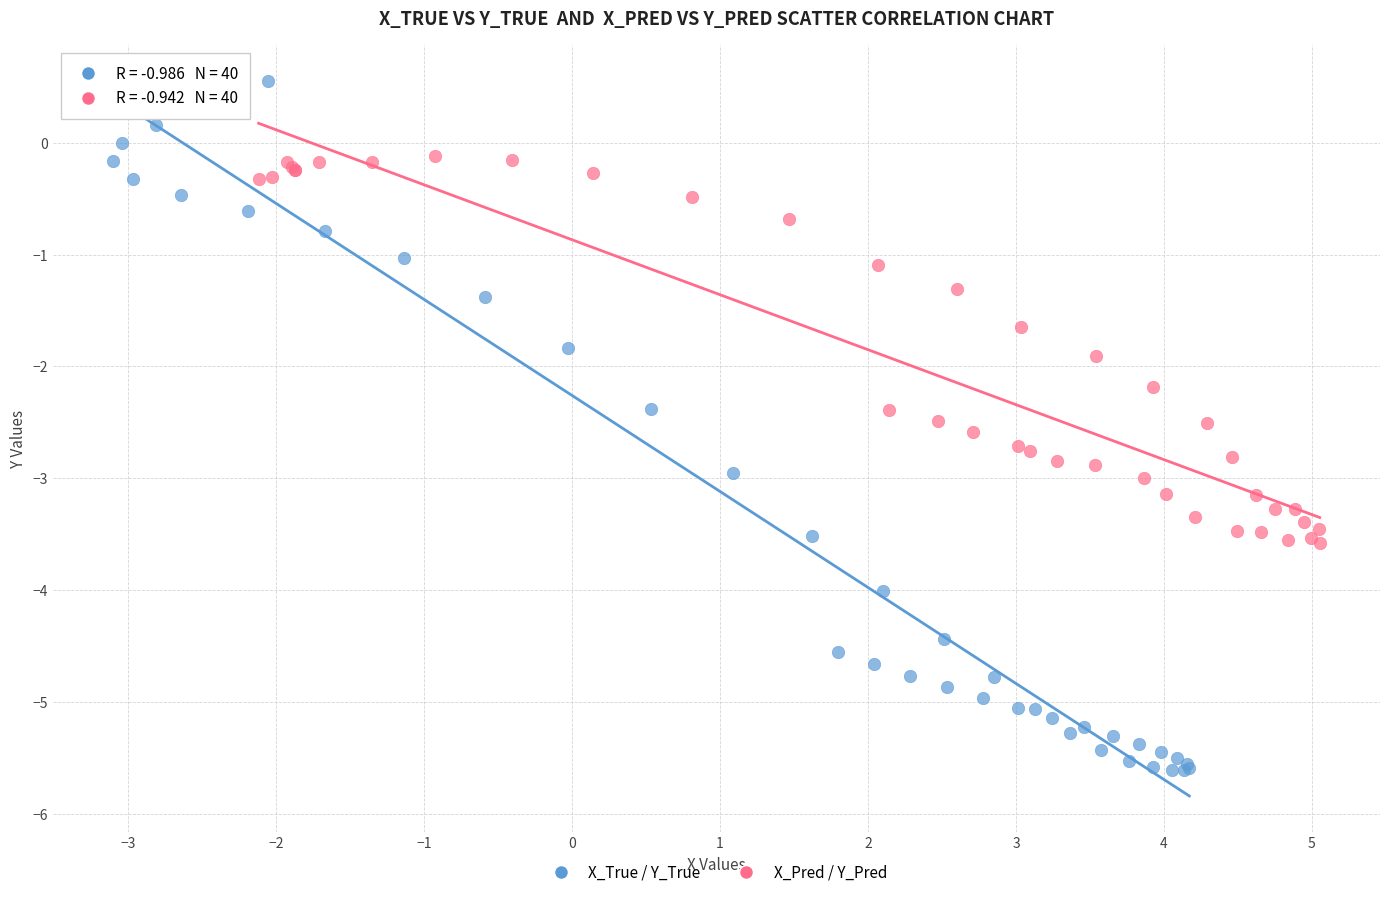

What are all the series names shown in the legend?

X_True / Y_True, X_Pred / Y_Pred